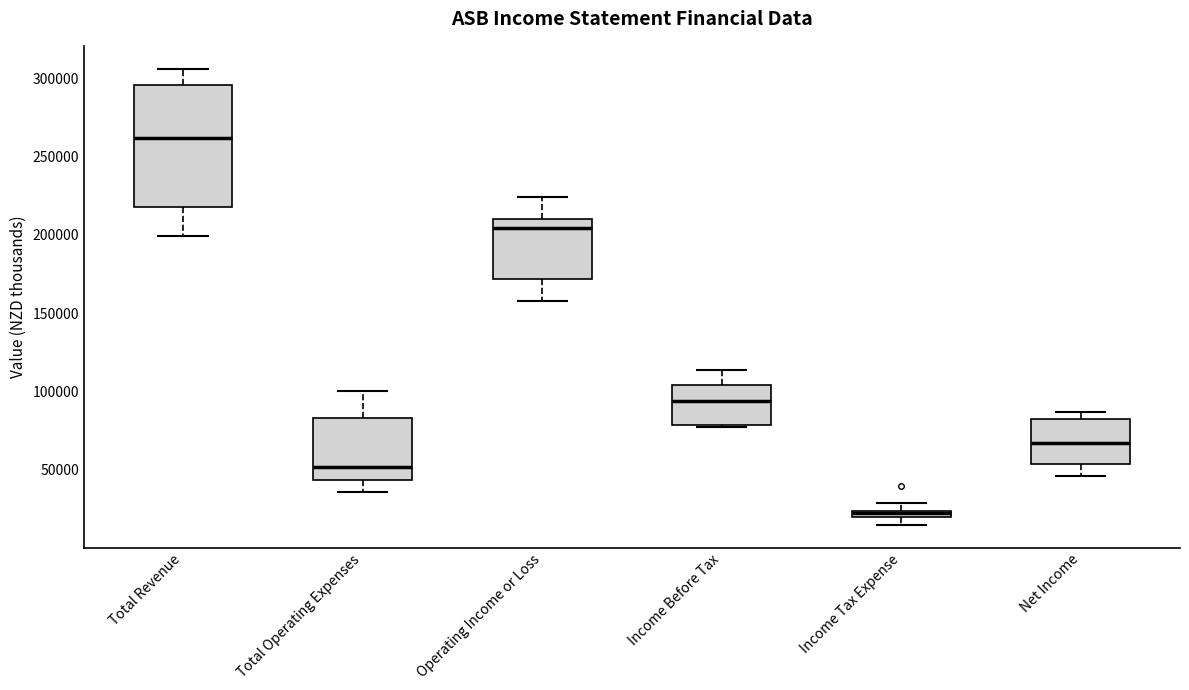

Where is the upper edge of the box for Total Revenue on the y-axis? The values are not printed on the chart, so give them approximately, as read against the axis.

295000